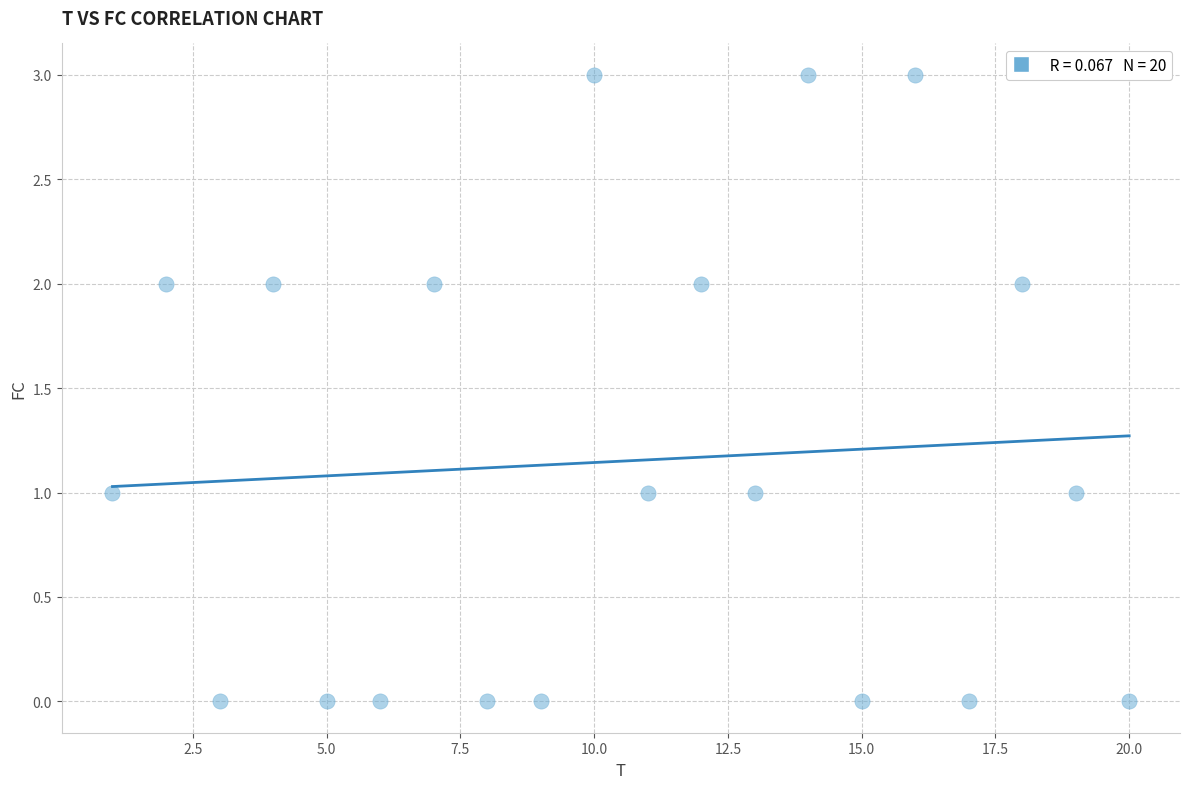

What is the range of Y values (max minus min)?

3